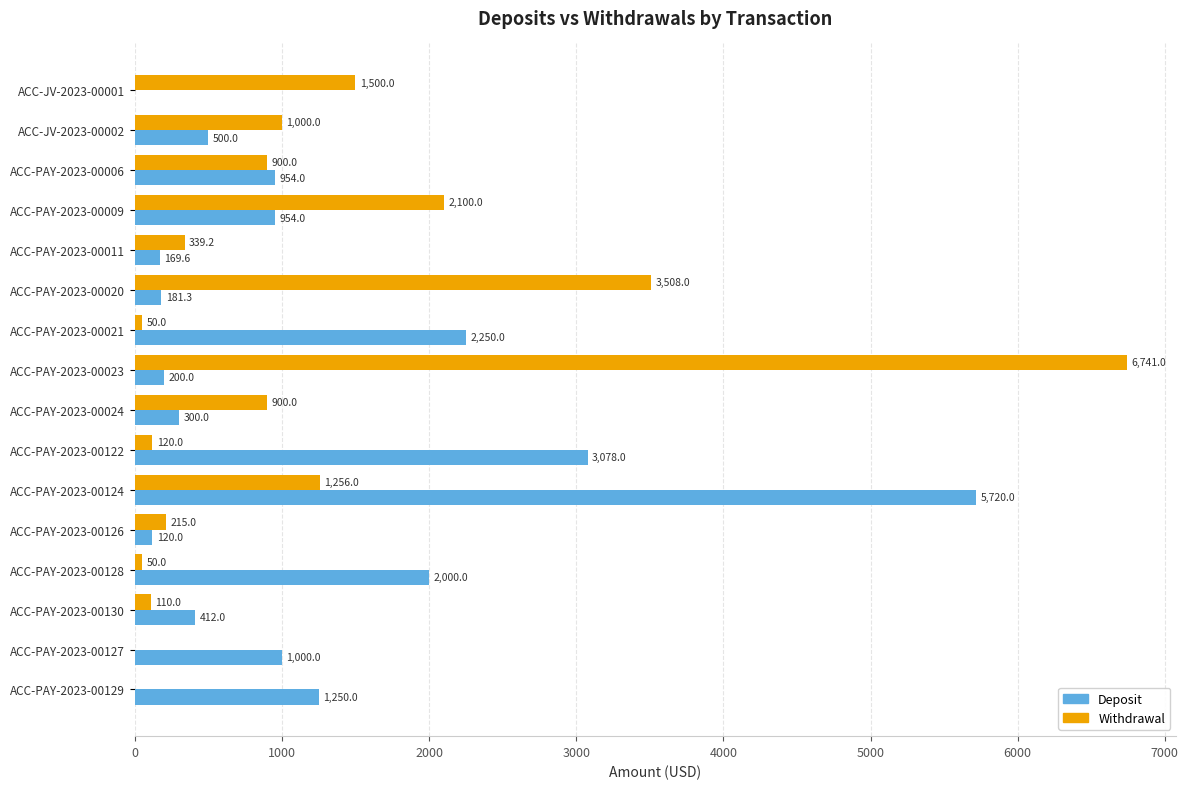

Which series has the largest range (max minus min)?

Withdrawal